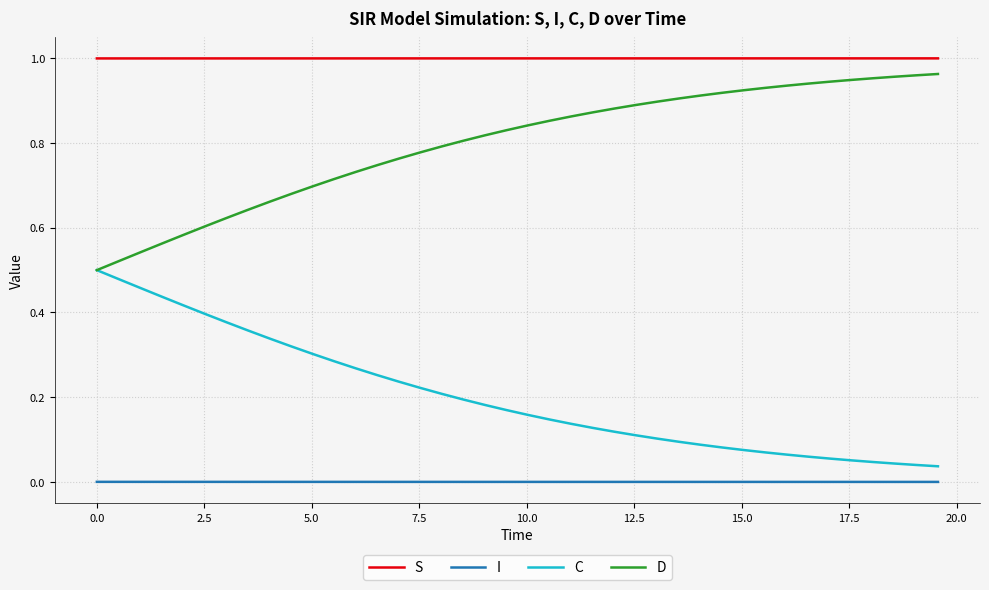

Count the number of data series in this chart.

4